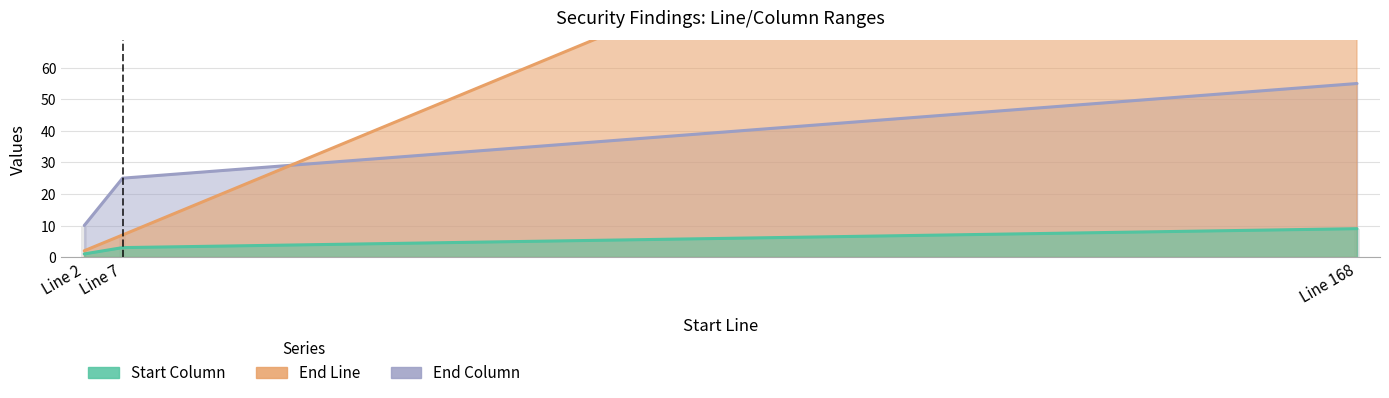

List the series in order of their overall mean, highest first.

End Line, End Column, Start Column